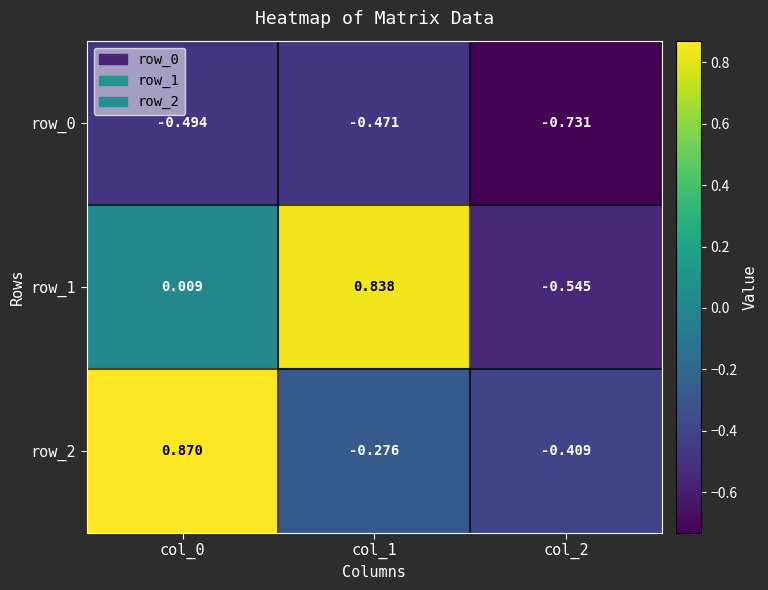

Which category has the highest value in the row_0 series?

col_1